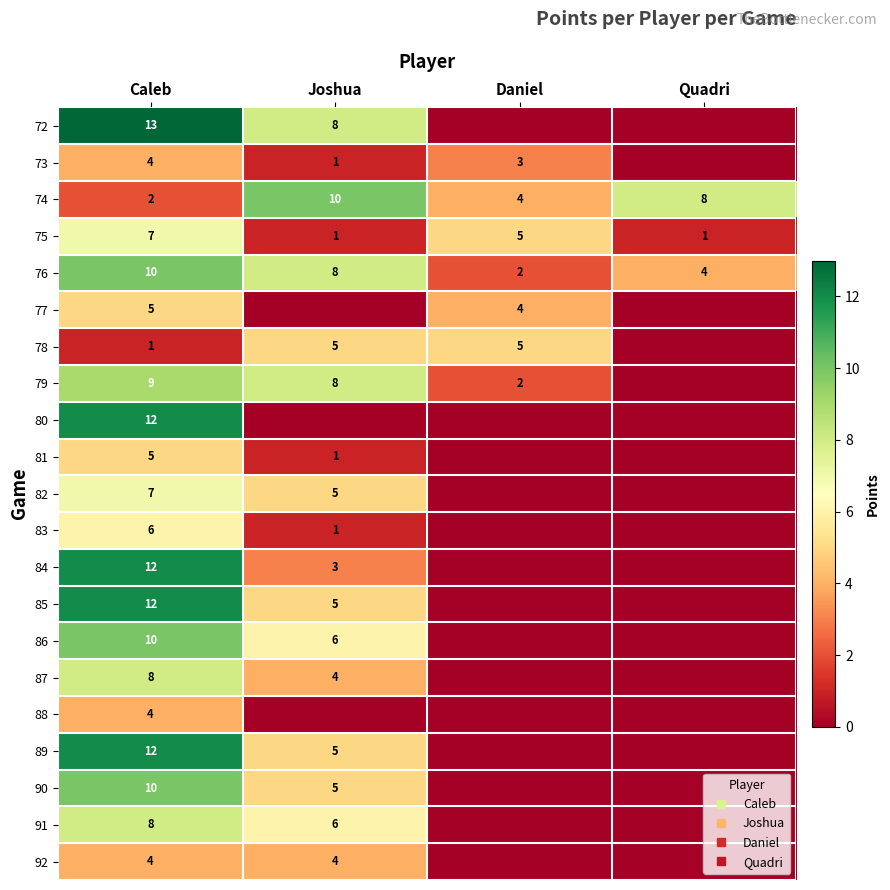

At which category is the sum across all series the highest?

Caleb